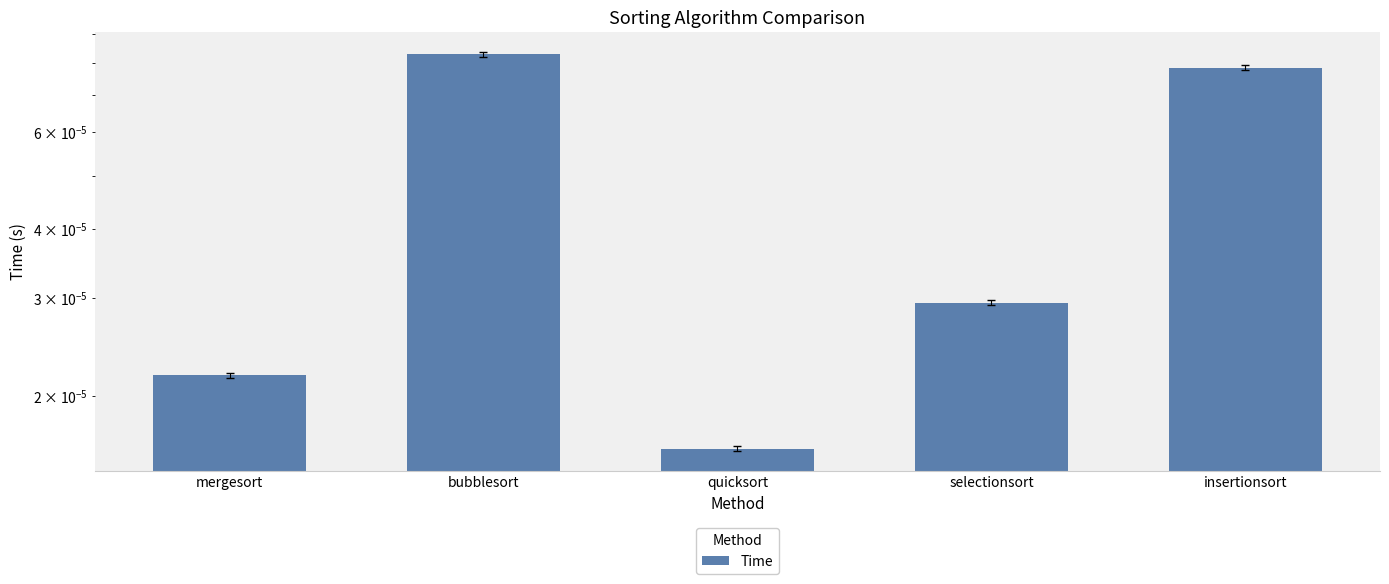

How many series are shown in this chart?

1